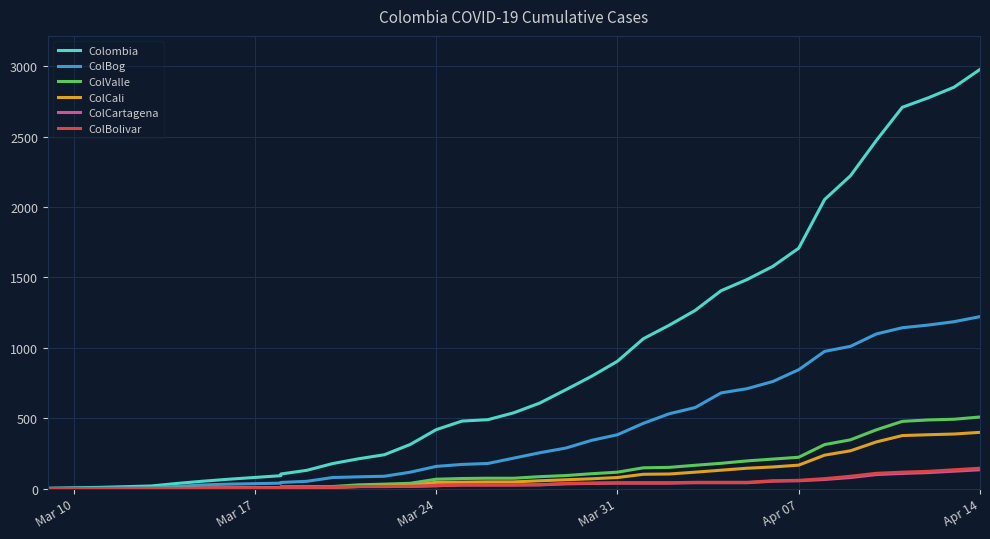

How many lines are shown in the chart?

6